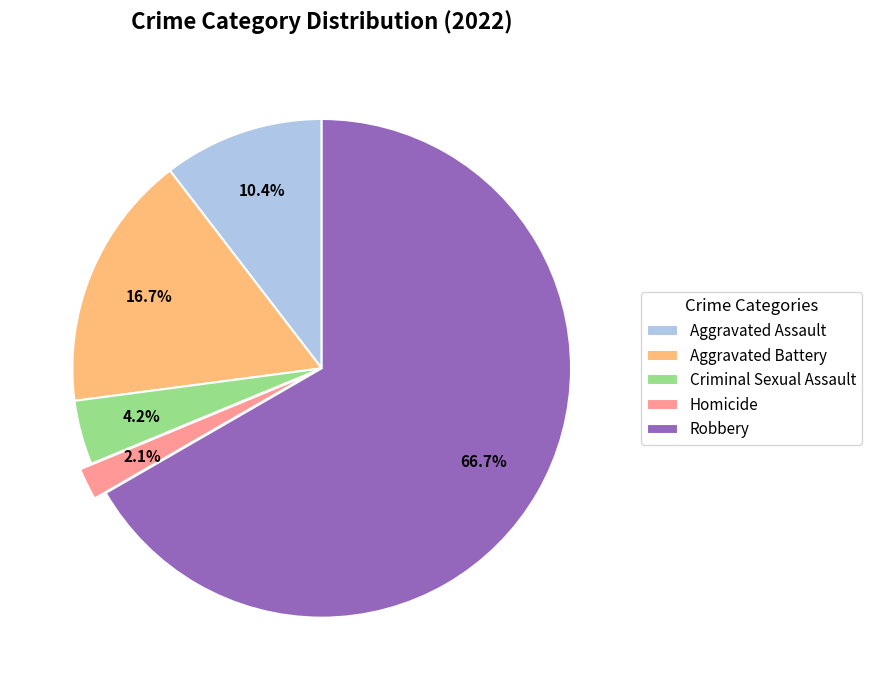

Count the number of slices in the pie.

5